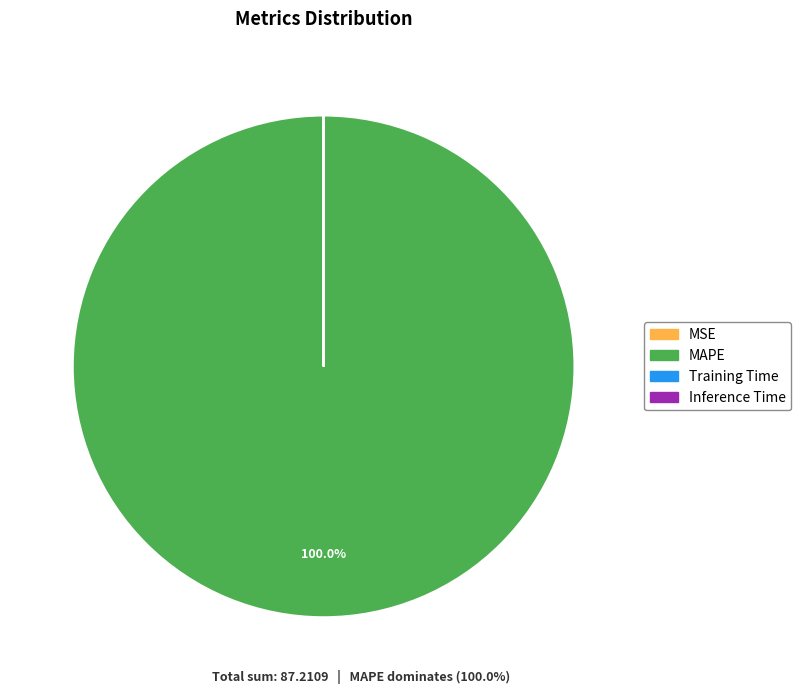

Which slice is the largest?

MAPE